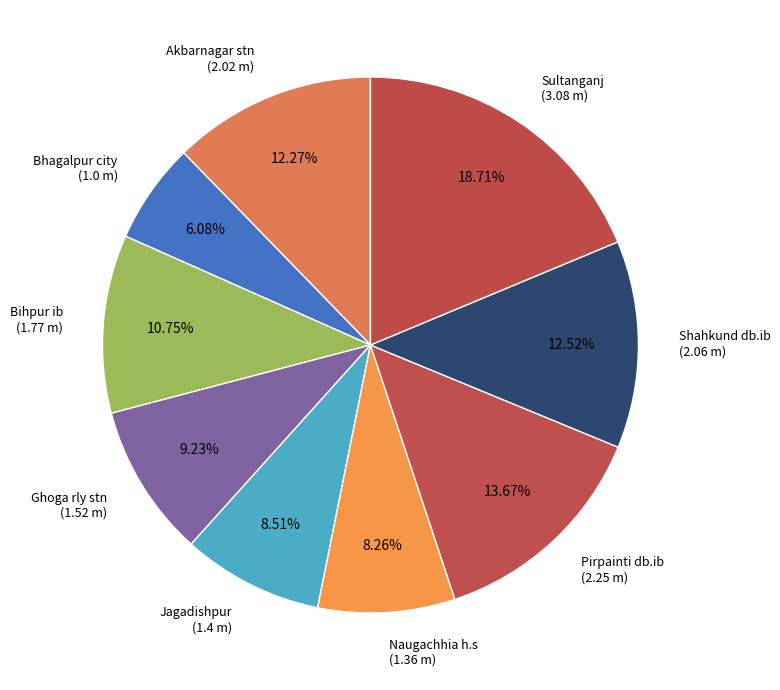

Is there a majority slice in this chart?

No